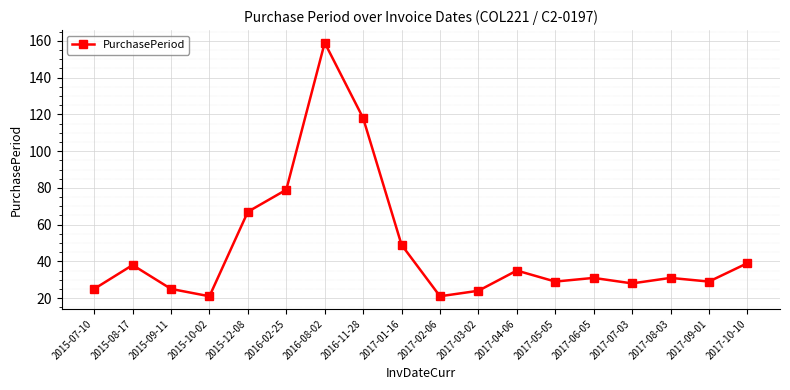

Is it true that the value at 2016-08-02 is 159?

True